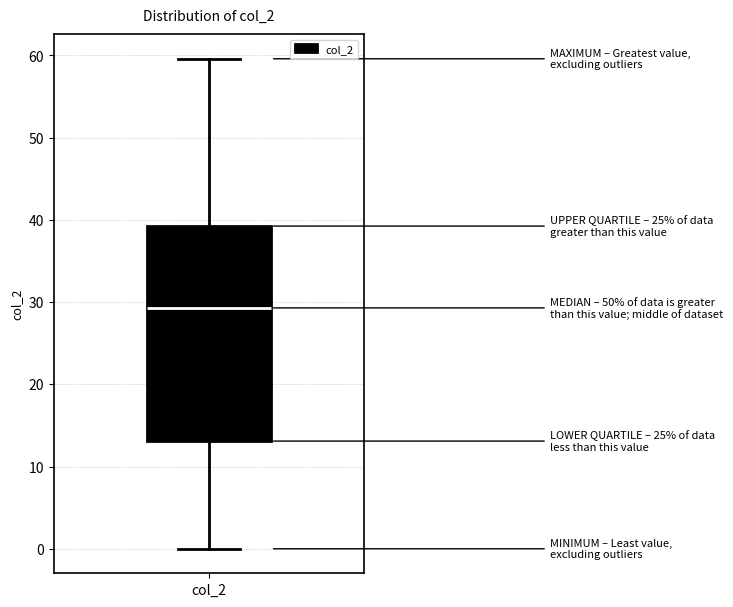

Transcribe this box plot: give where the median line is, the range the box spans, and where the two whiskers end, as read against the y-axis. The values are not printed on the chart, so give them approximately, as read against the axis.

median 29, box 13 to 39, whiskers 0 to 60